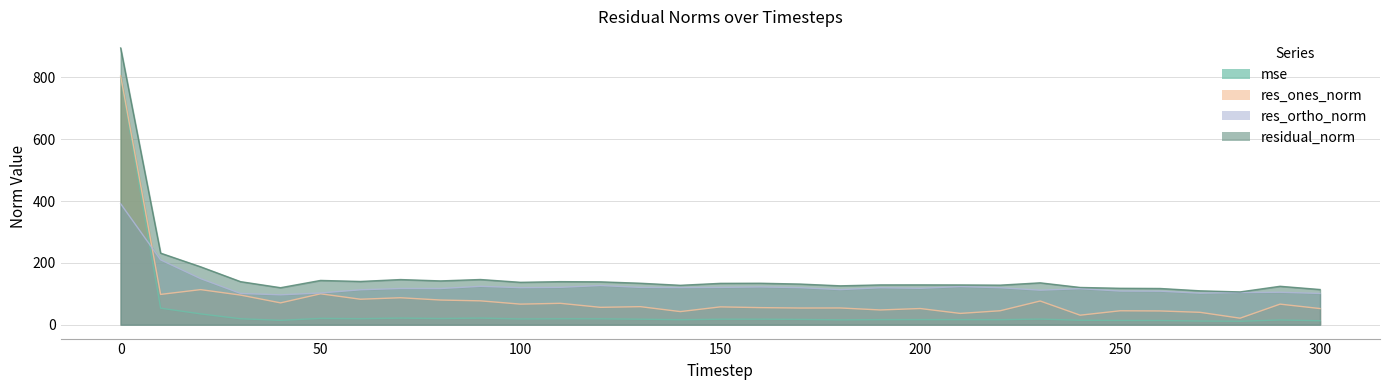

Is it true that mse equals 19.3 at 120?

True